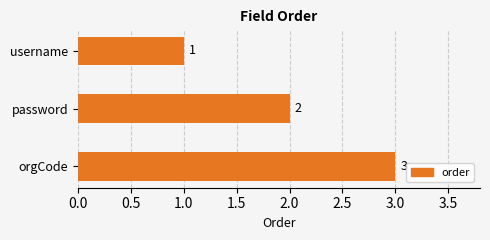

Count the values in the range 1 to 3.

3